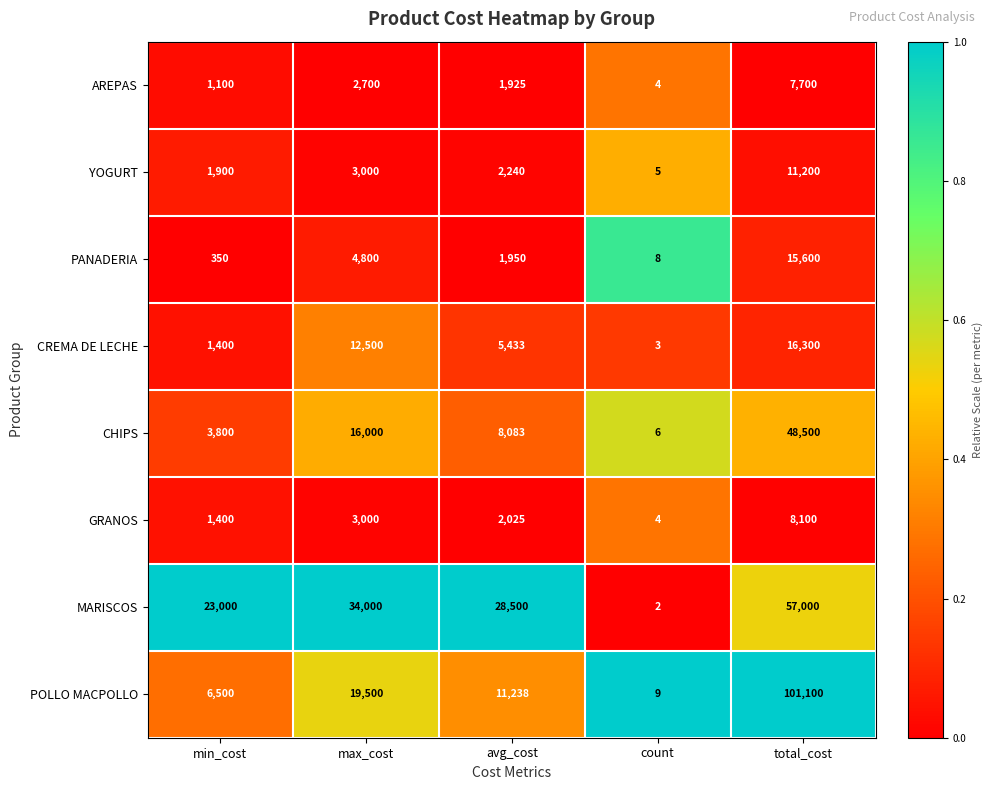

True or false: GRANOS has a value of 8100 at total_cost.

True